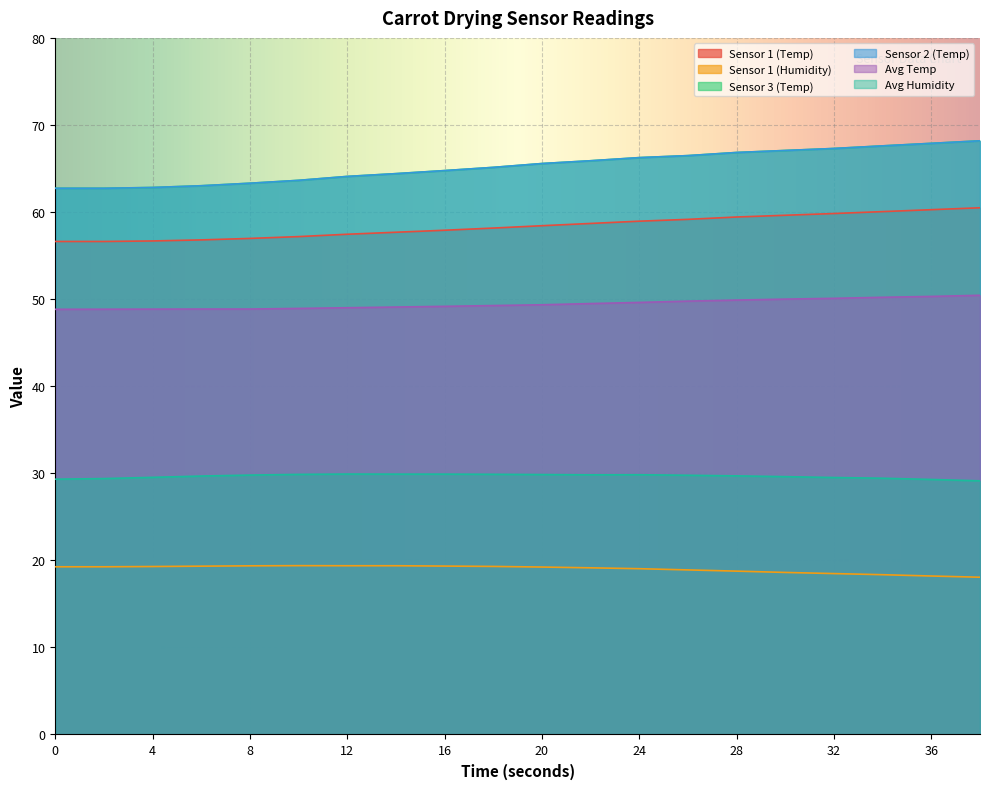

True or false: Sensor 3 (Temp) has a value of 62.7 at 2.

True